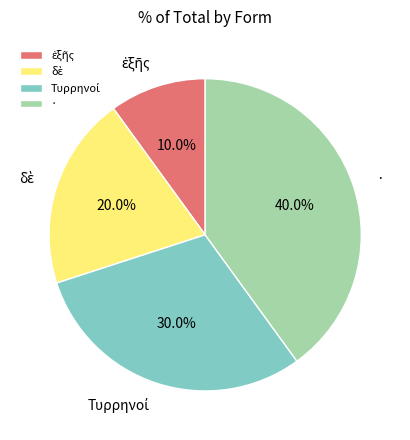

How much of the chart is everything except ·?

60.0%